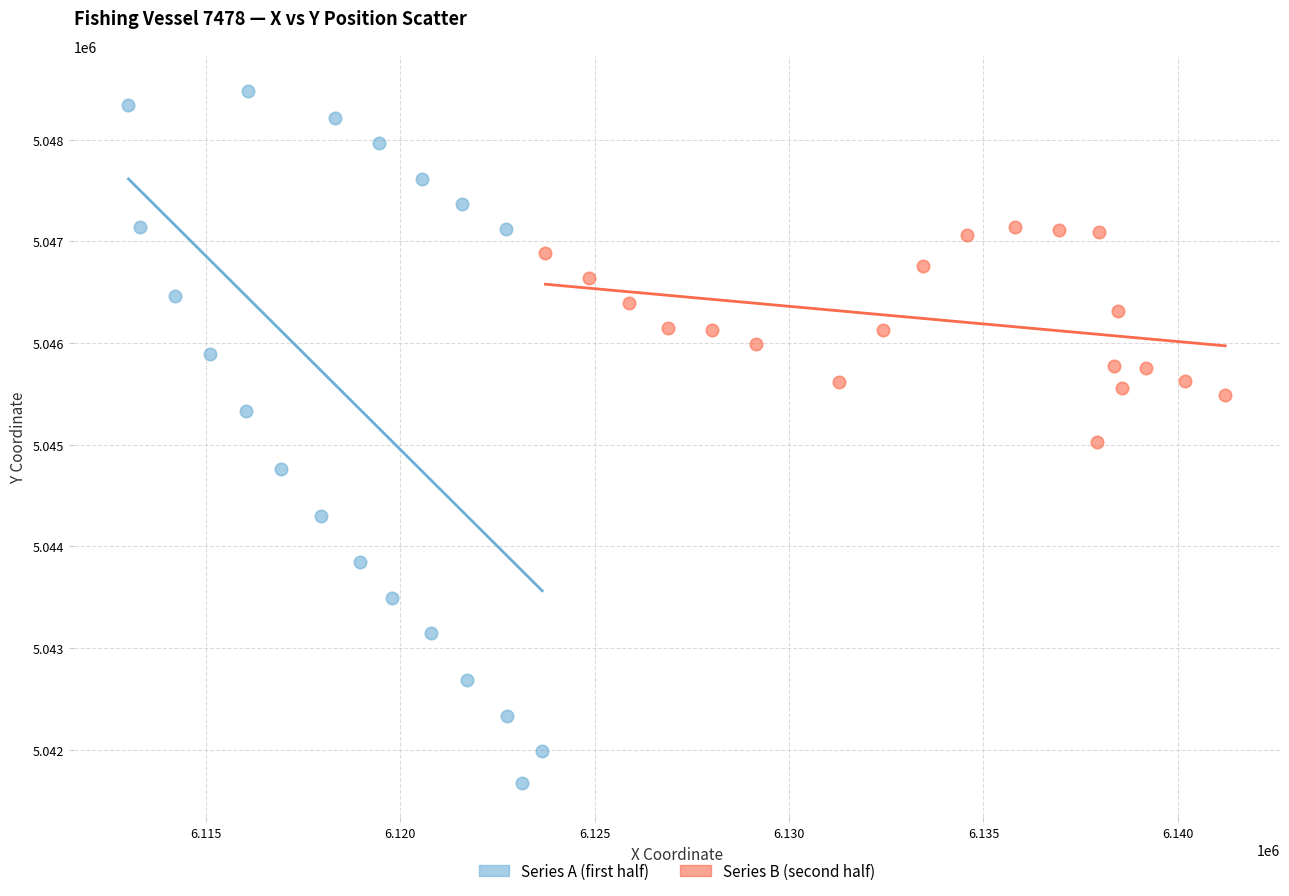

Which series has the largest Y range (max minus min)?

Series A (first half)